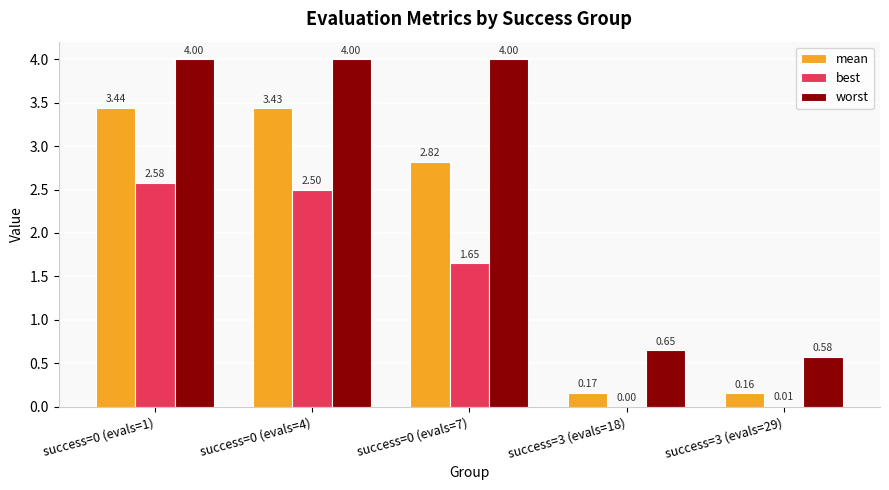

Which series has the largest total across all categories?

worst